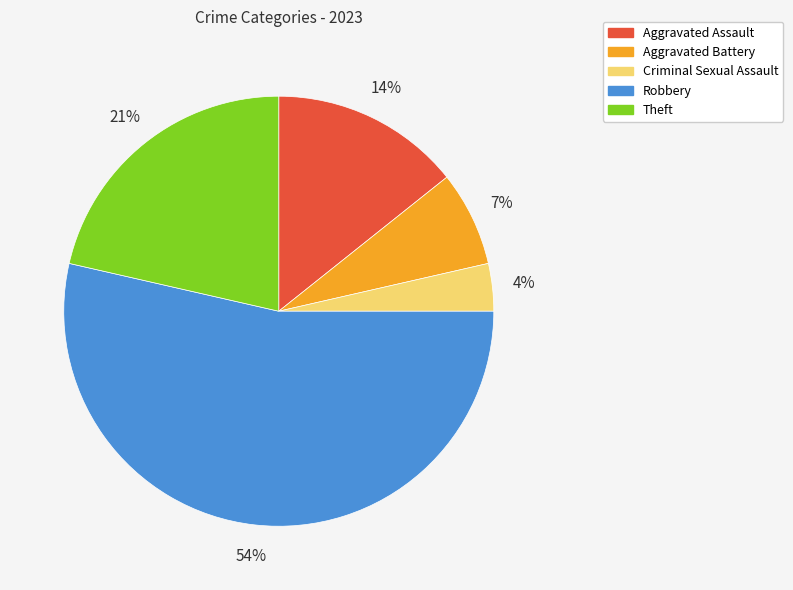

To the nearest percent, what is the combined percentage of Robbery and Aggravated Assault?

68%